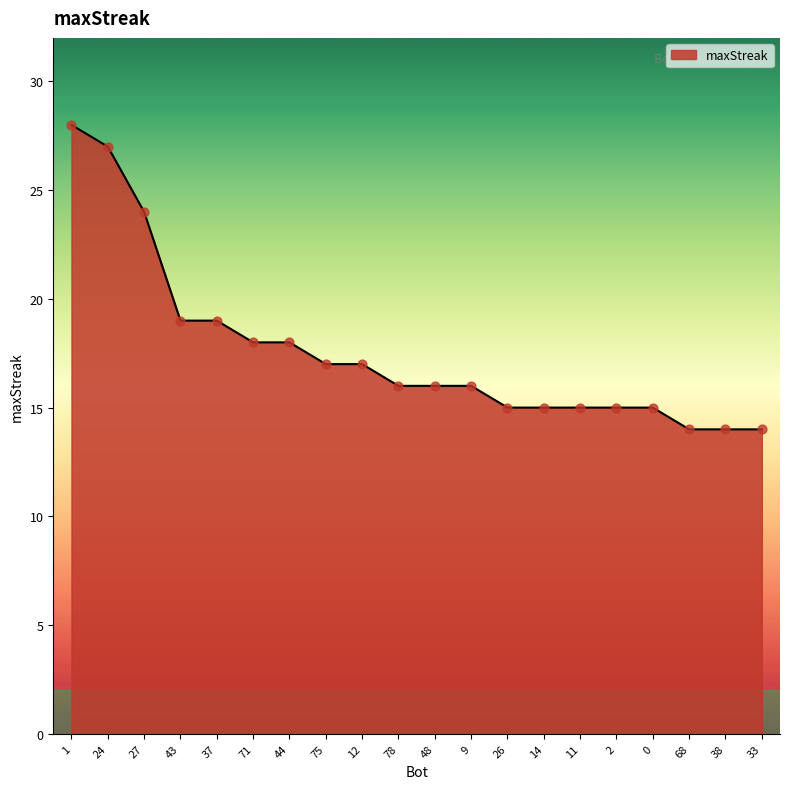

What is the ratio of the value at 43 to the value at 44?

1.1